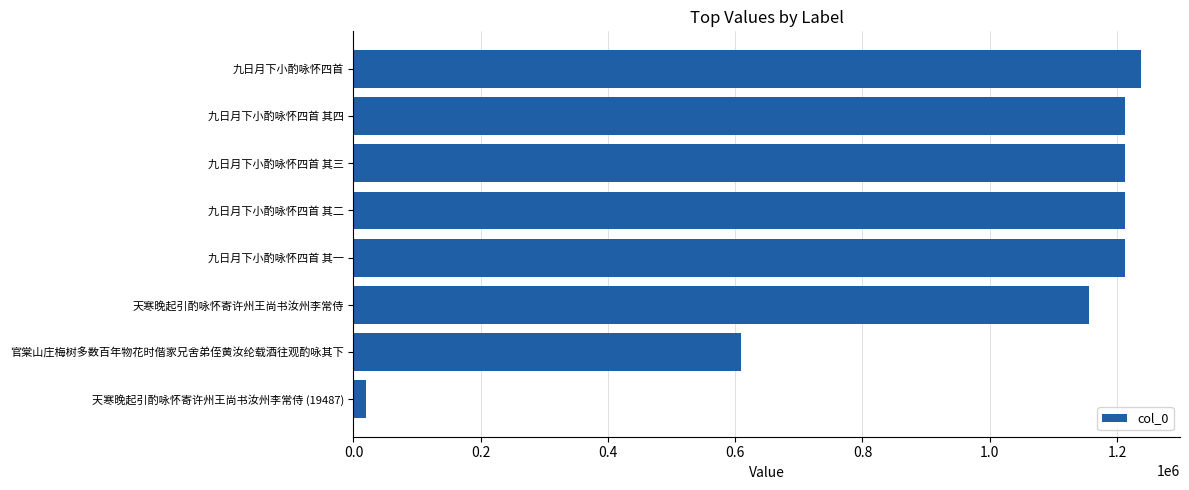

What is the greatest value displayed?

1237236